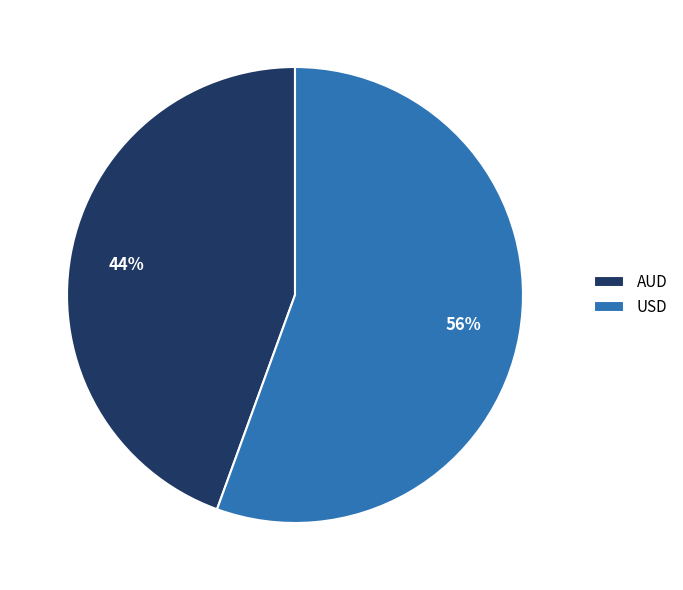

How many segments does this pie chart have?

2